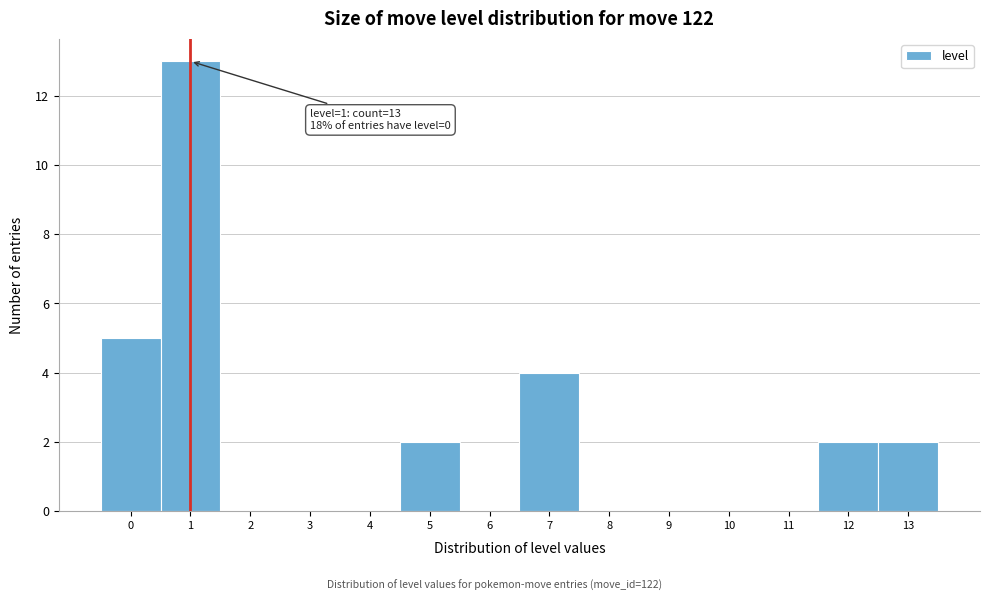

Over which range of the x-axis is the bar tallest?

0.5 to 1.5